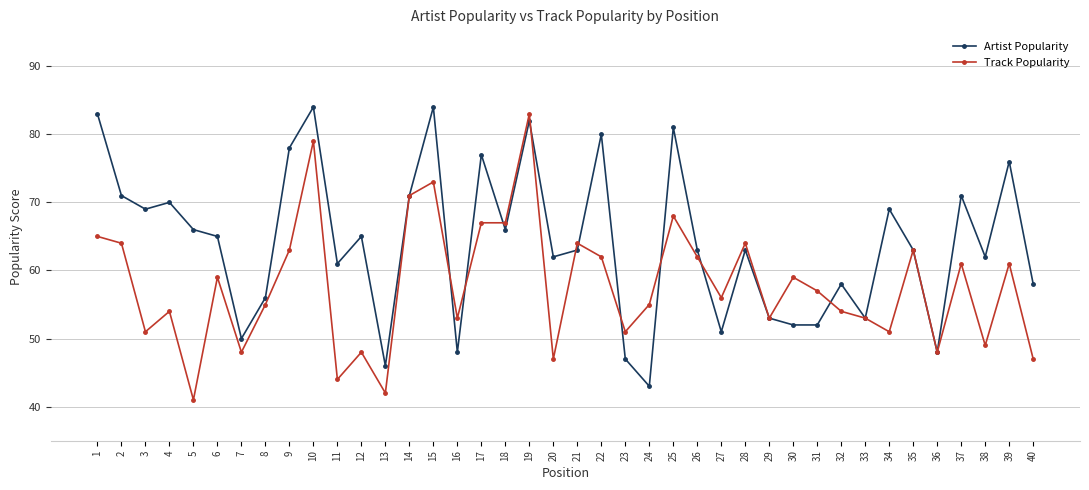

What is the spread (max minus min) of values at 23?

4